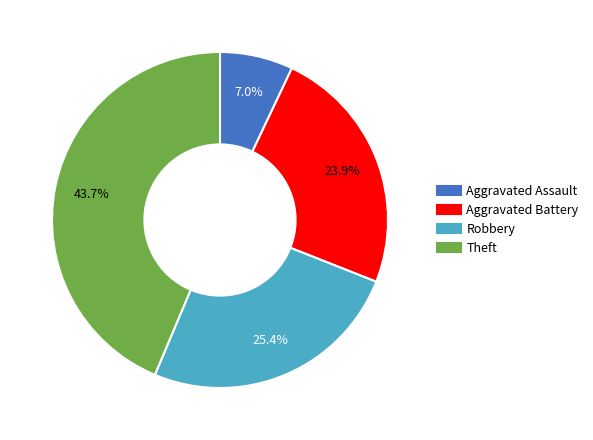

Approximately how many times larger is the value at Aggravated Assault compared to Theft?

0.2